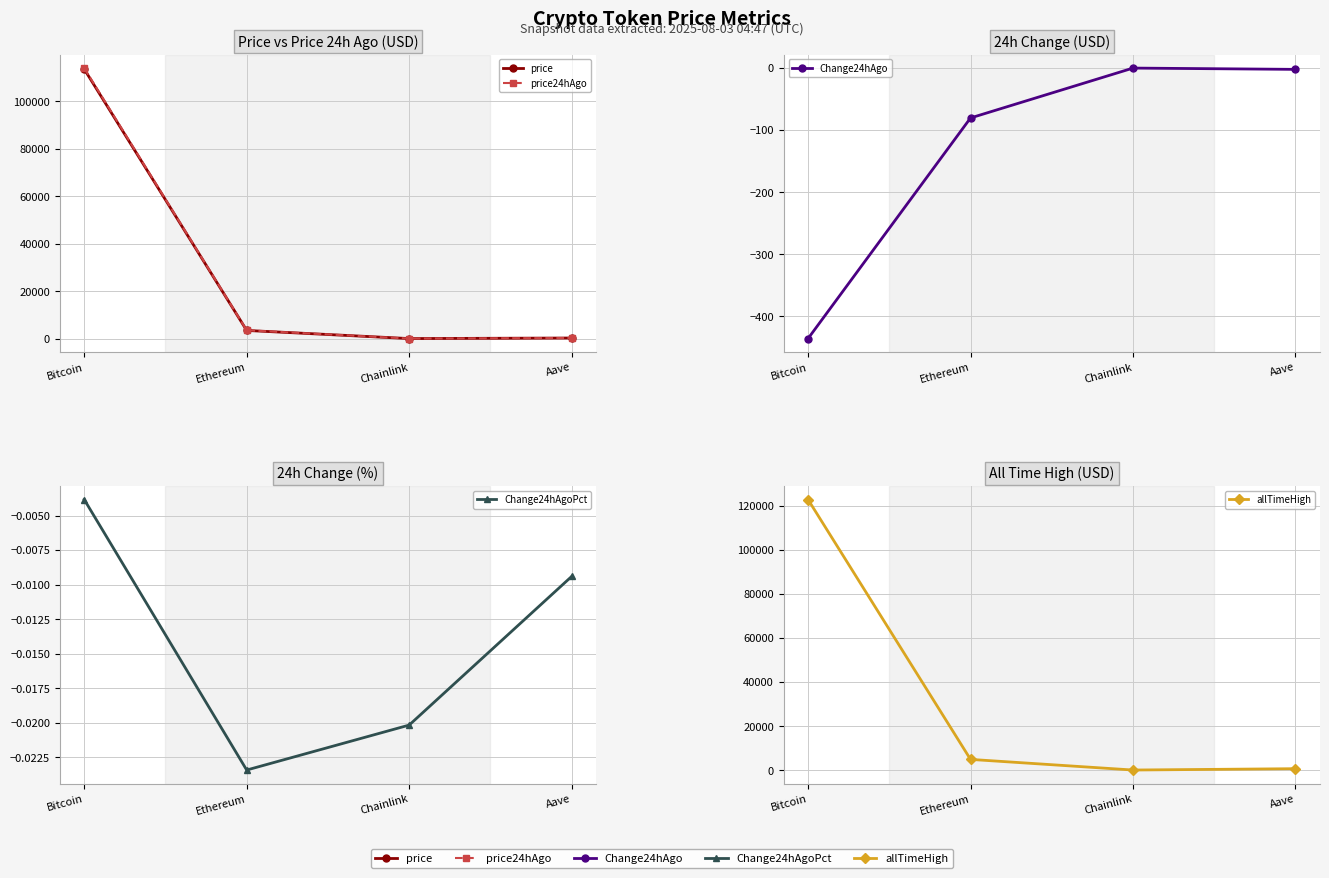

True or false: allTimeHigh and Change24hAgoPct intersect in this chart.

False